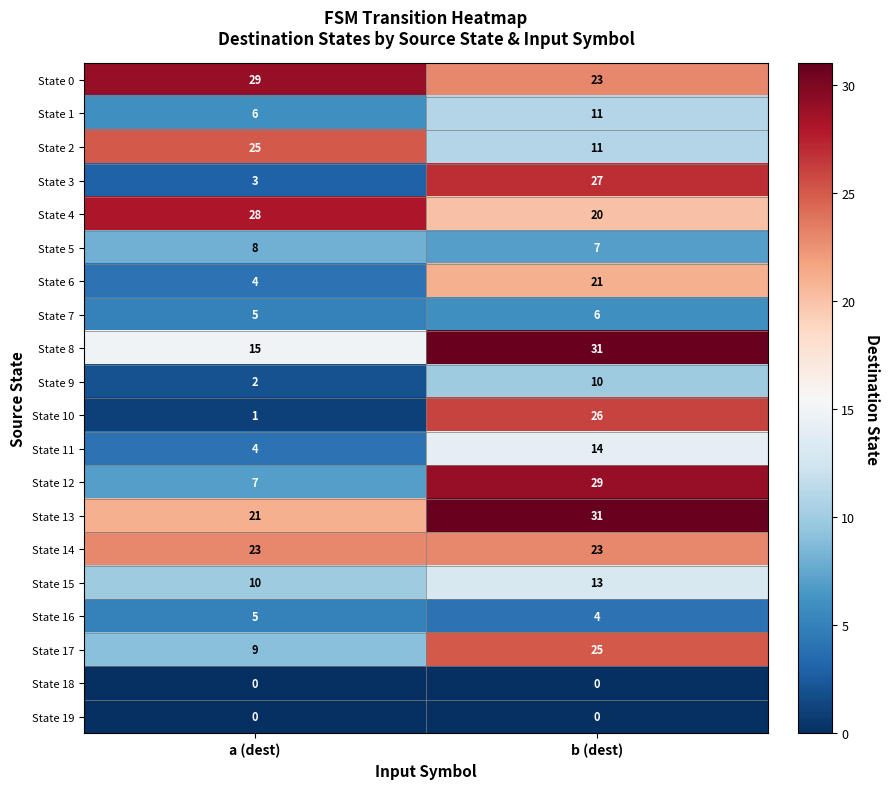

List the labels in order of State 3 value, largest first.

b (dest), a (dest)